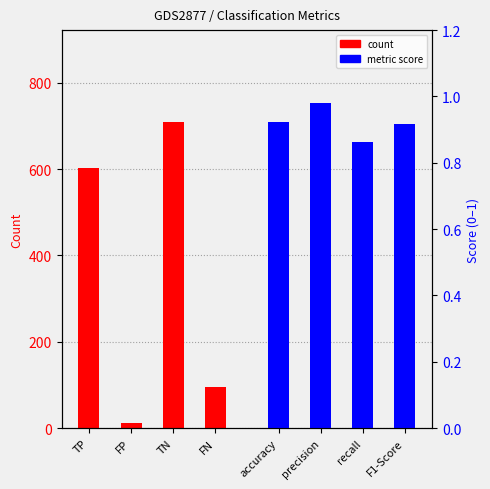

Between TP and FN, which series saw the biggest shift?

count